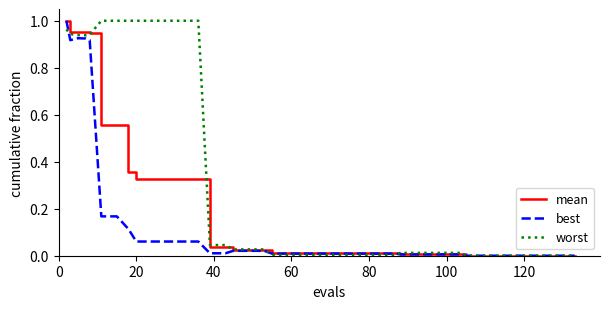

Rank the series by their average value, from lowest to highest.

best, mean, worst